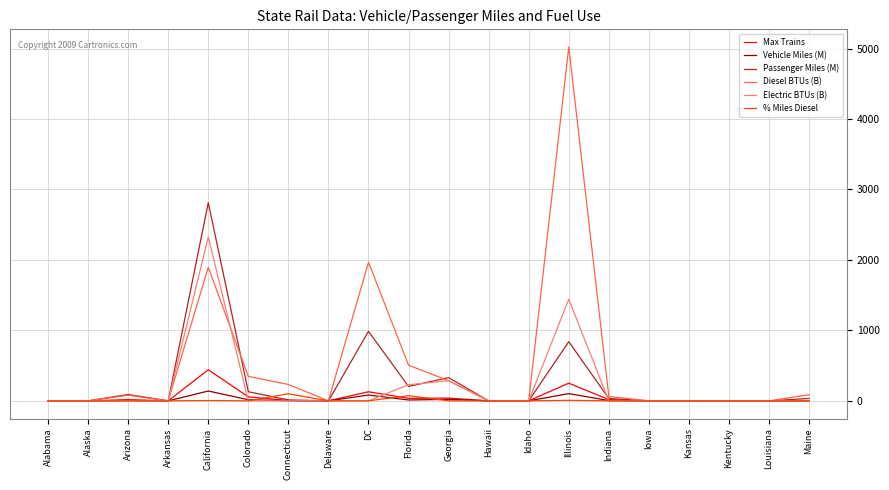

What is the highest value of the Diesel BTUs (B) series?

5021.0